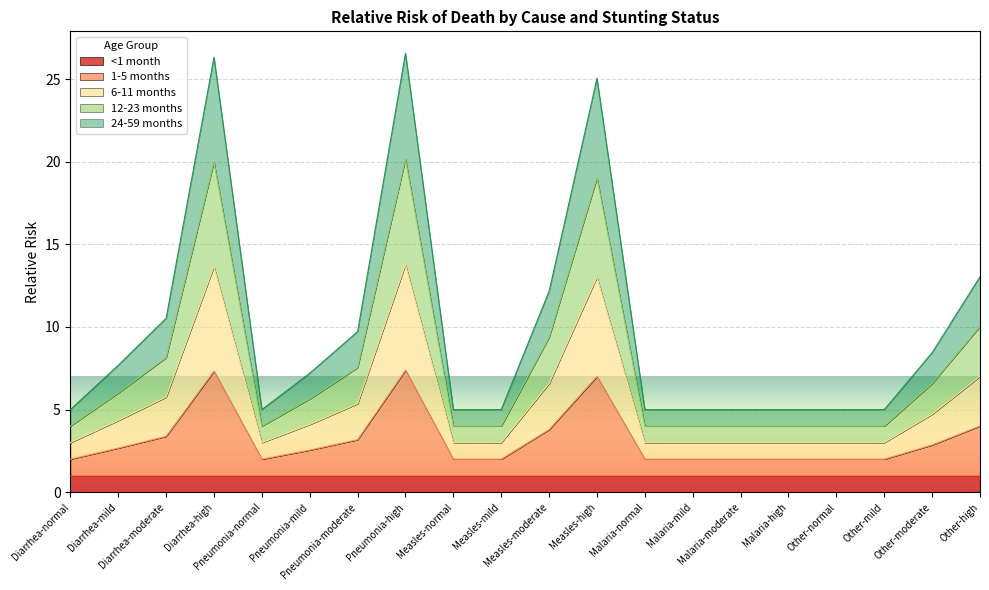

In 24-59 months, how many points are higher than both neighbors (excluding endpoints)?

3